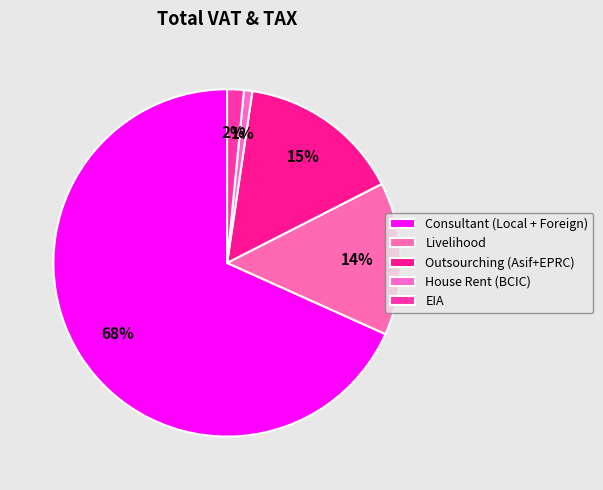

To the nearest percent, what portion does Outsourching (Asif+EPRC) represent?

15%